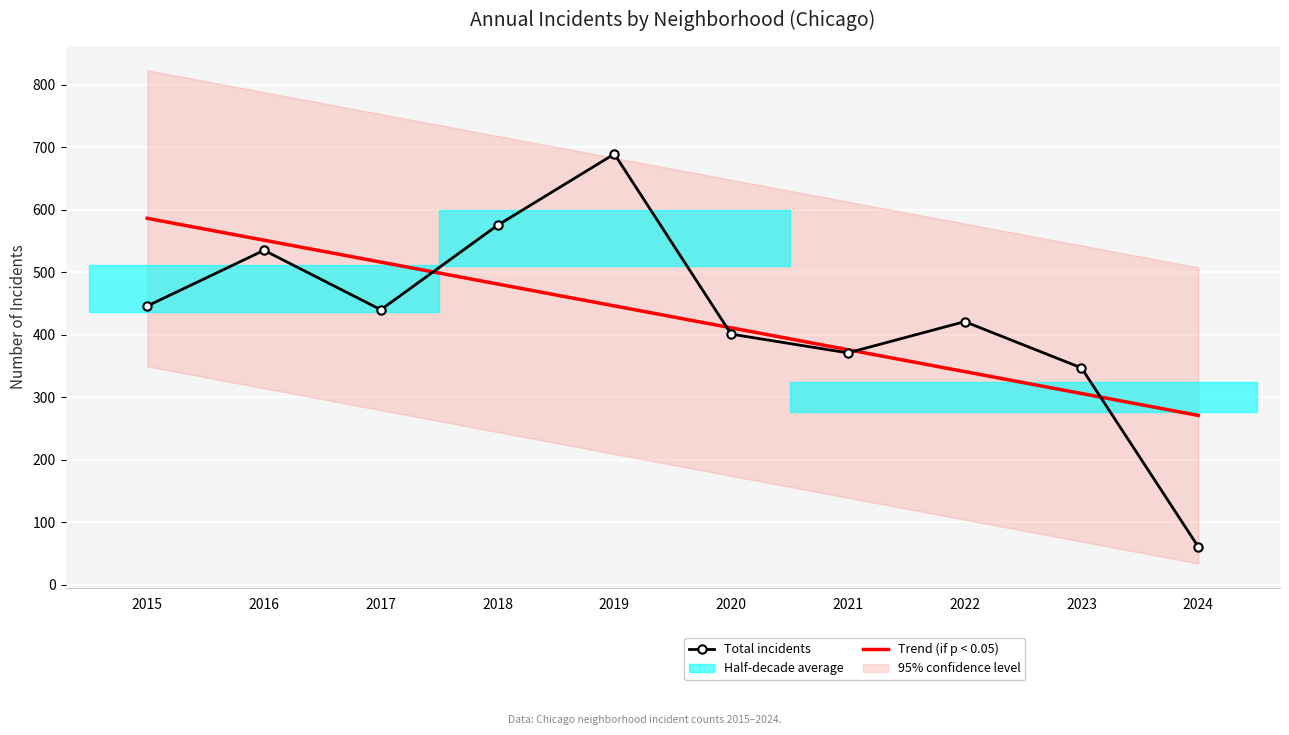

What is the sum of all Total incidents values?

4286.0